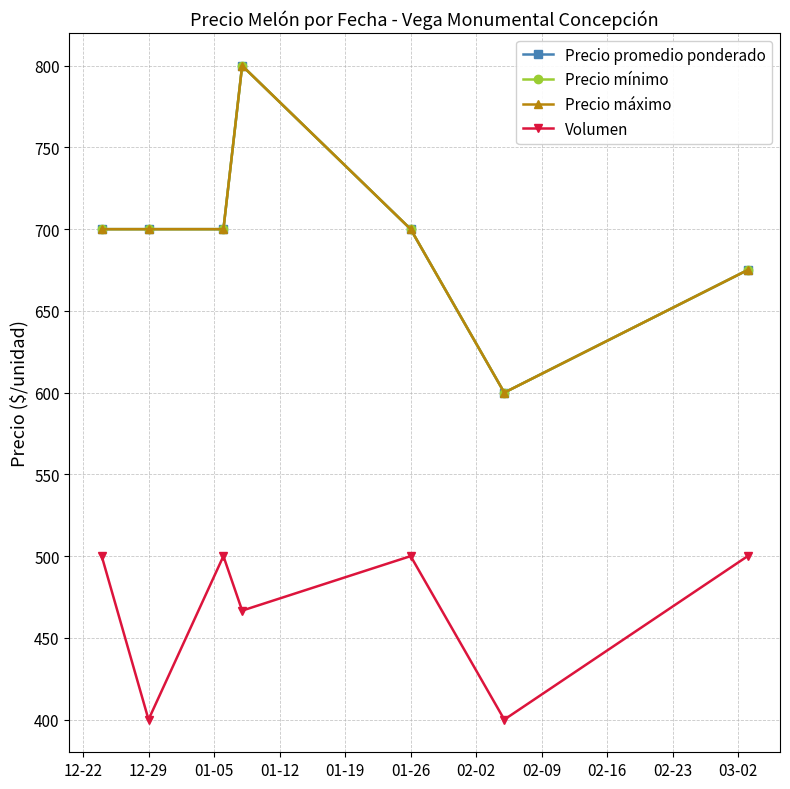

What is the sum of all Precio mínimo values?

4875.0